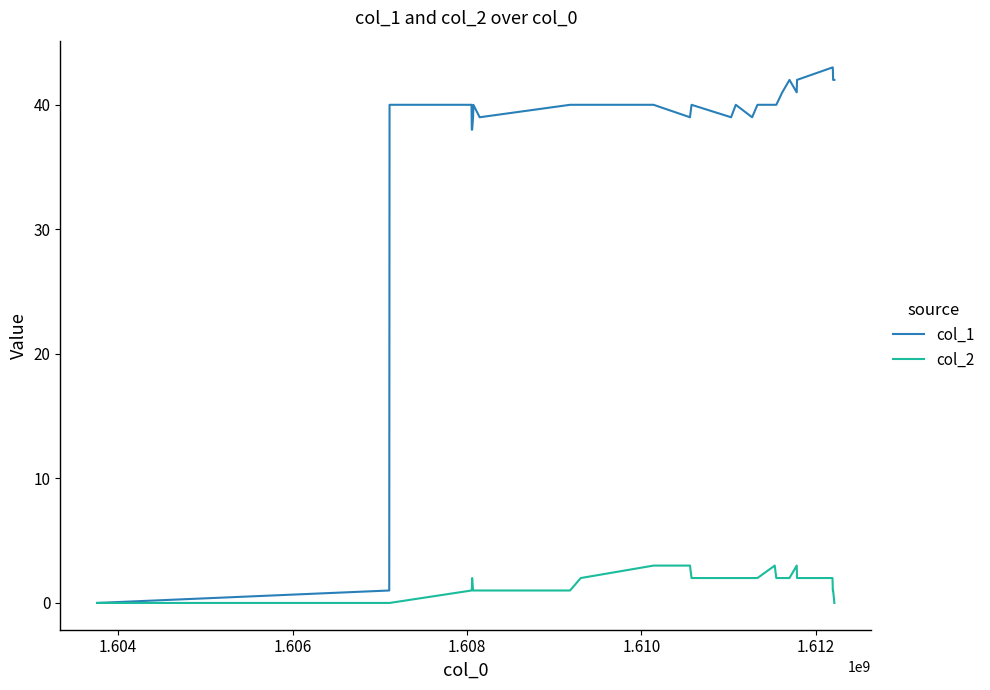

Which series has the largest total across all categories?

col_1